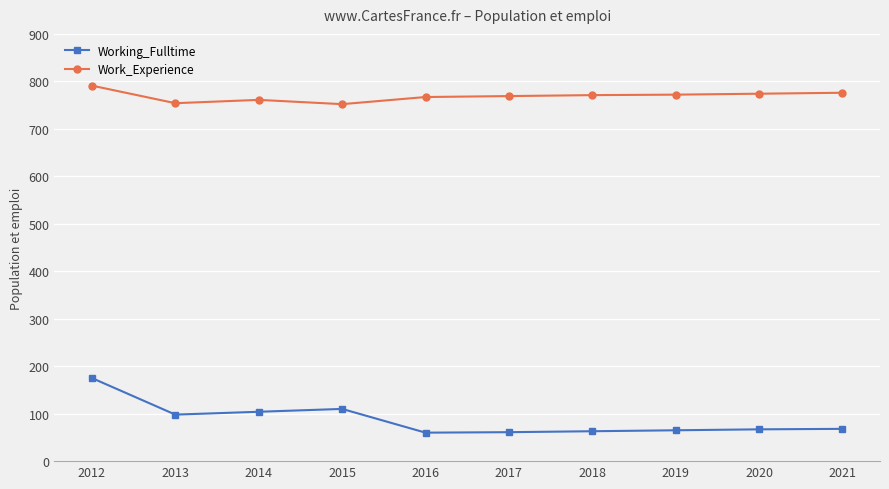

What value does the Work_Experience series have at 2014?

761